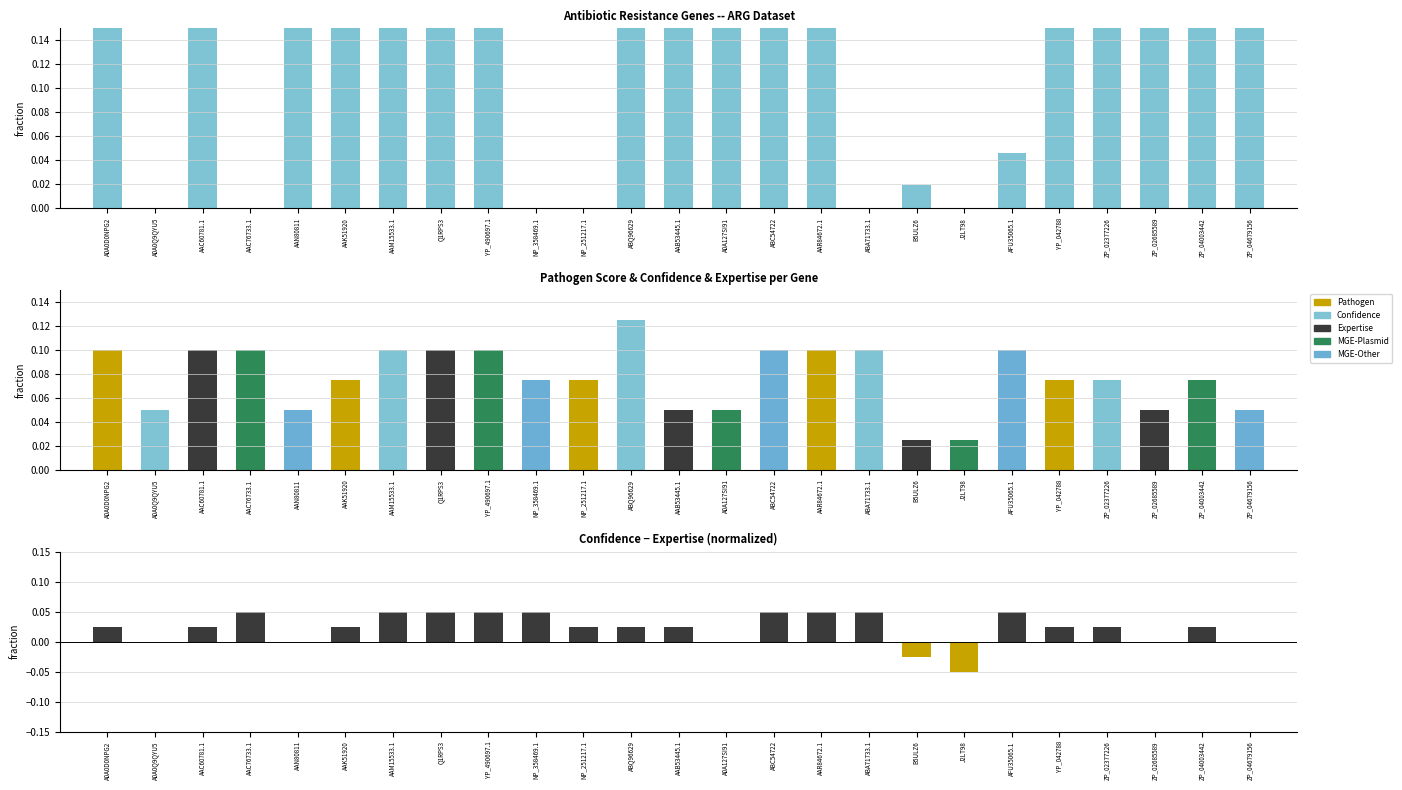

Rank the series by their average value, from highest to lowest.

Pathogen, Confidence, Confidence - Expertise